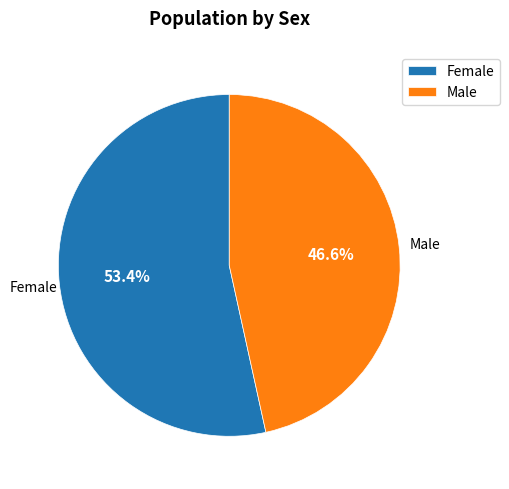

What is the ratio of the value at Male to the value at Female?

0.9